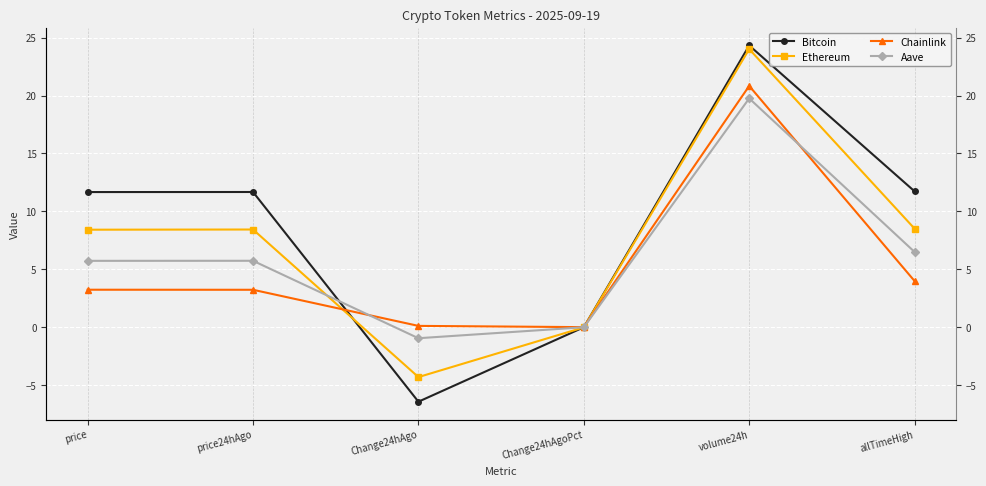

The value of Ethereum at allTimeHigh is 13.1. True or false?

False